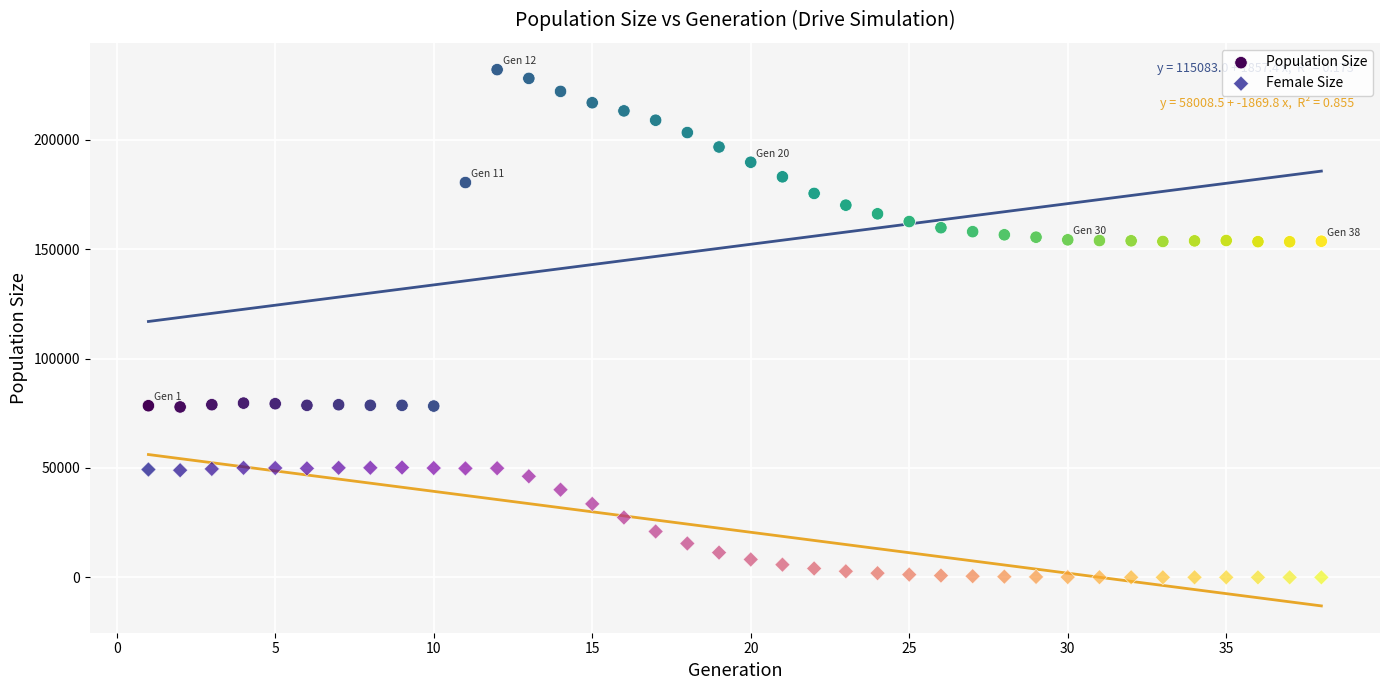

Across all data points, what is the range of Y values (max minus min)?

232038